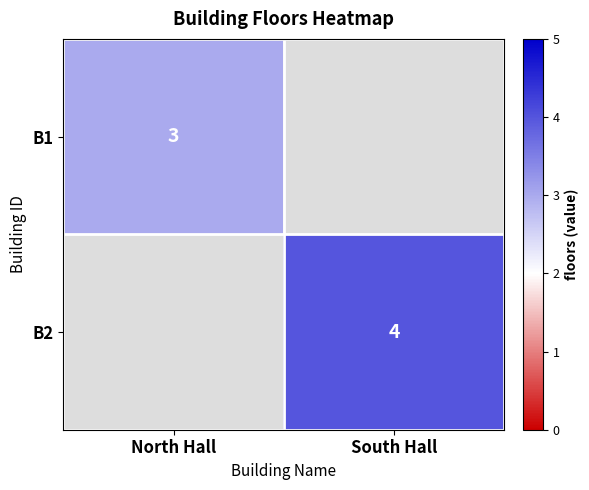

Is the value of B1 at North Hall greater than the value of B2 at South Hall?

No